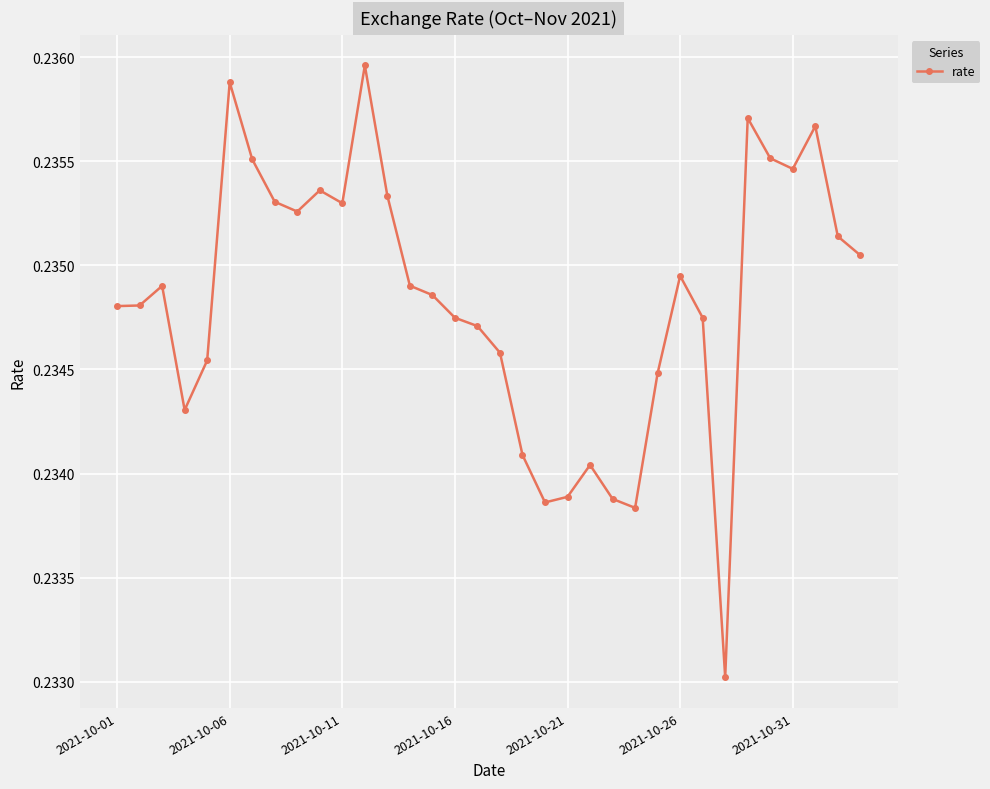

True or false: there are more than 0 points higher than both neighbors.

True